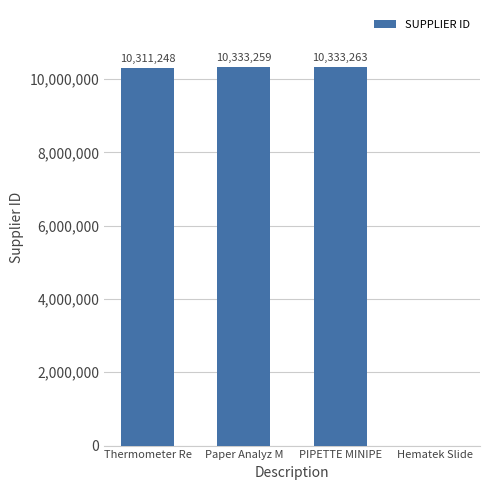

At which category does the chart reach its peak across all series?

PIPETTE MINIPE